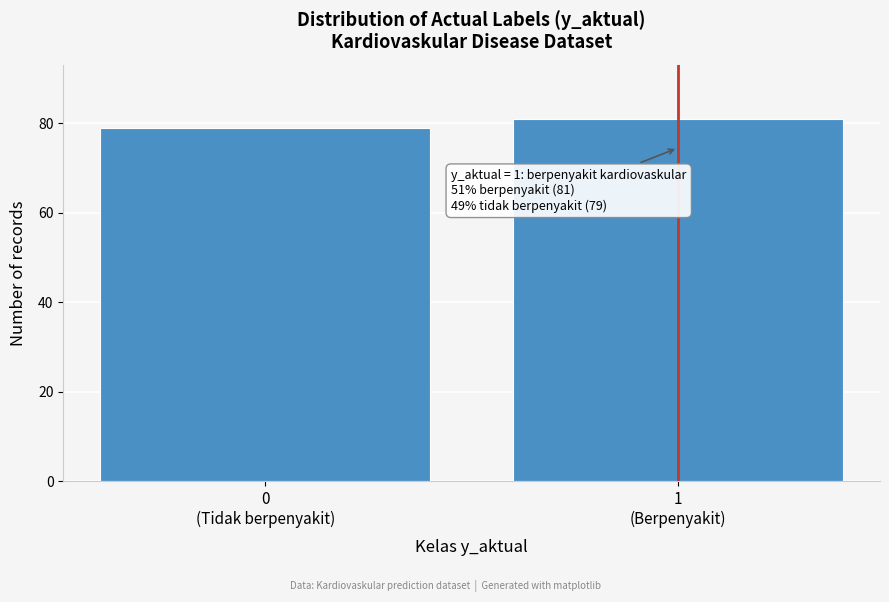

Reading left to right, what are all the values shown in this chart?

79	81